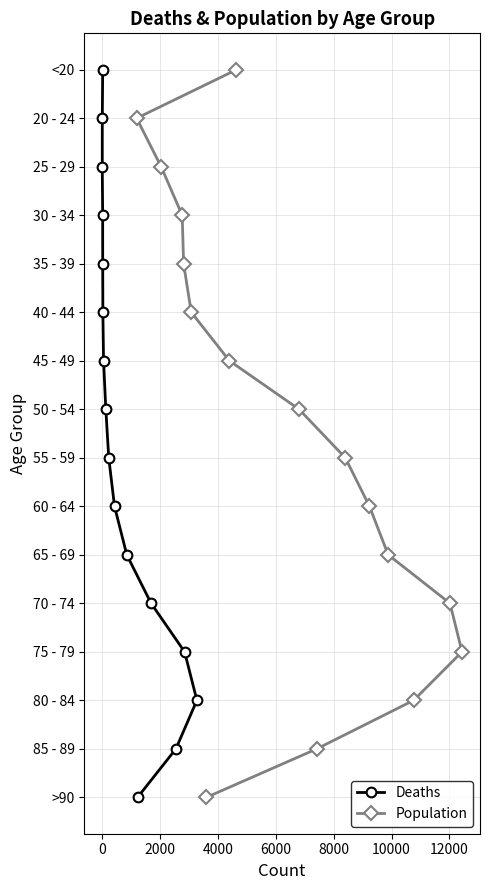

How many categories are shown in the chart?

16